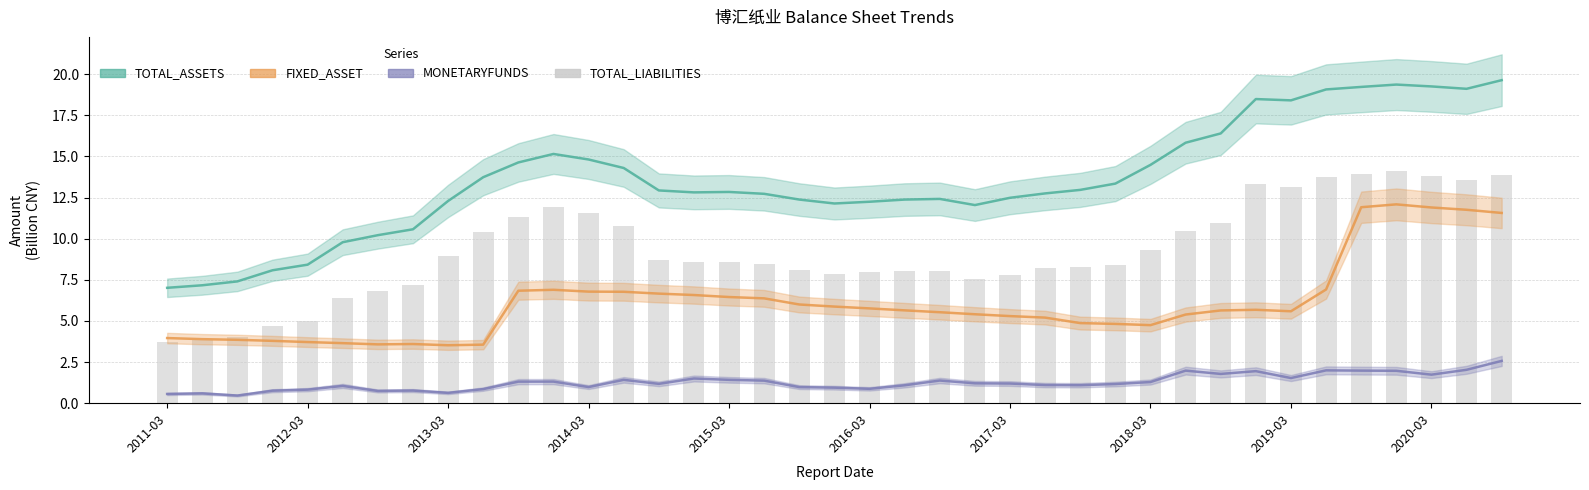

What are all the series names shown in the legend?

TOTAL_ASSETS, FIXED_ASSET, MONETARYFUNDS, TOTAL_LIABILITIES